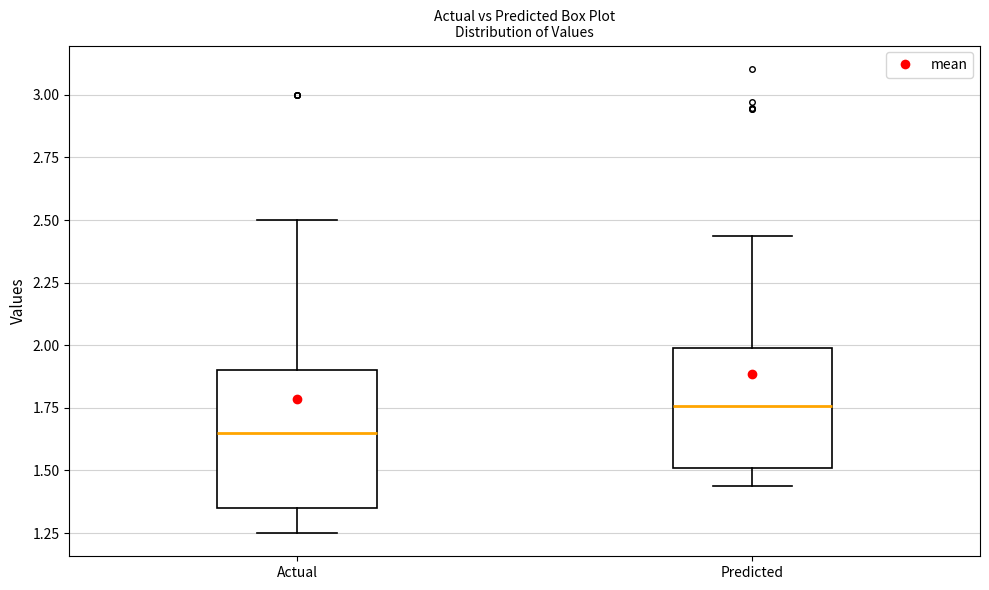

Comparing the boxes themselves (not the whiskers), which one is the tallest?

Actual